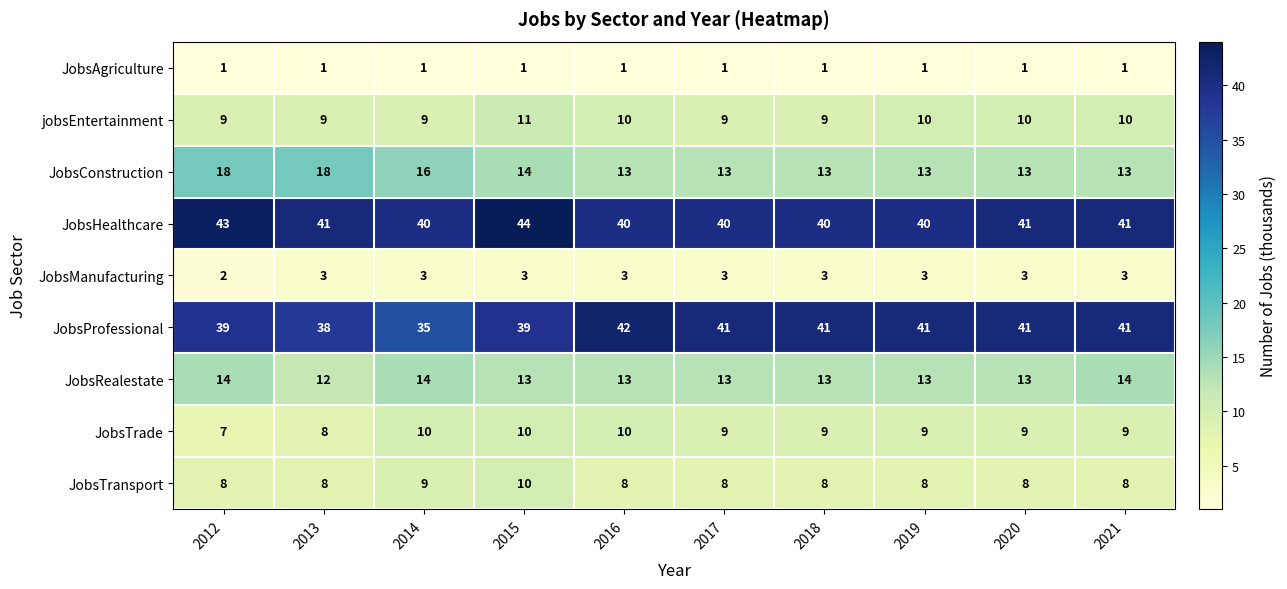

True or false: JobsConstruction has a value of 19 at 2021.

False